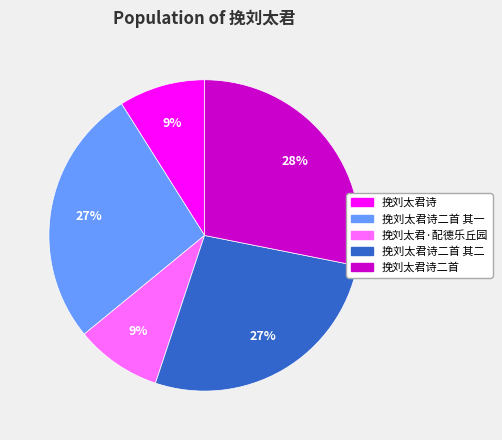

What is the ratio of the value at 挽刘太君诗二首 其二 to the value at 挽刘太君诗二首?

1.0